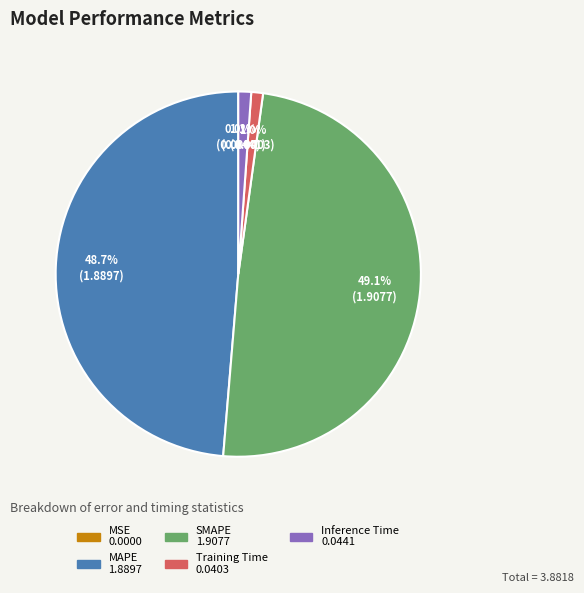

Does MAPE account for over 50% of the chart?

No